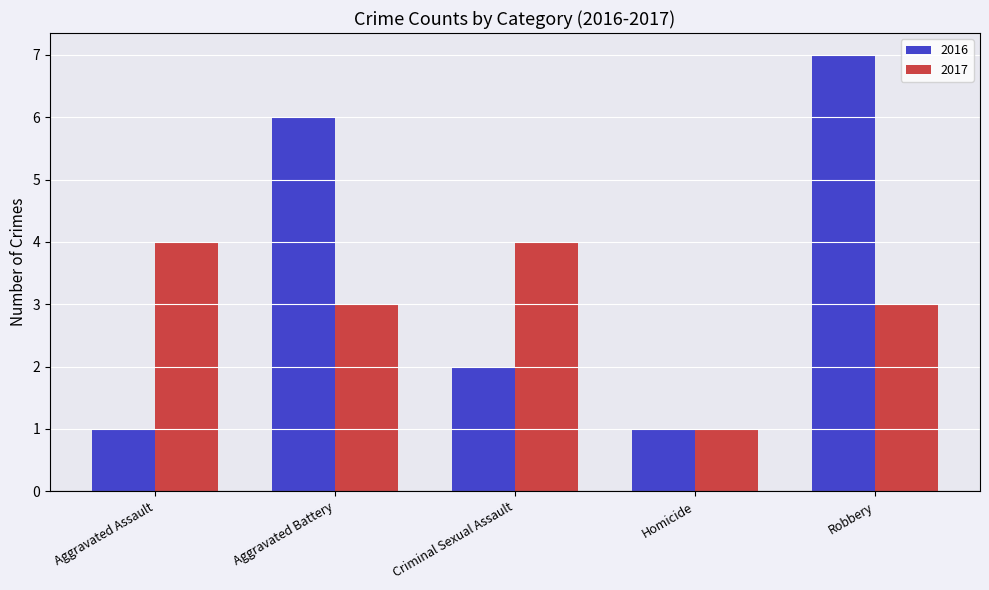

Does the chart contain any negative values?

No